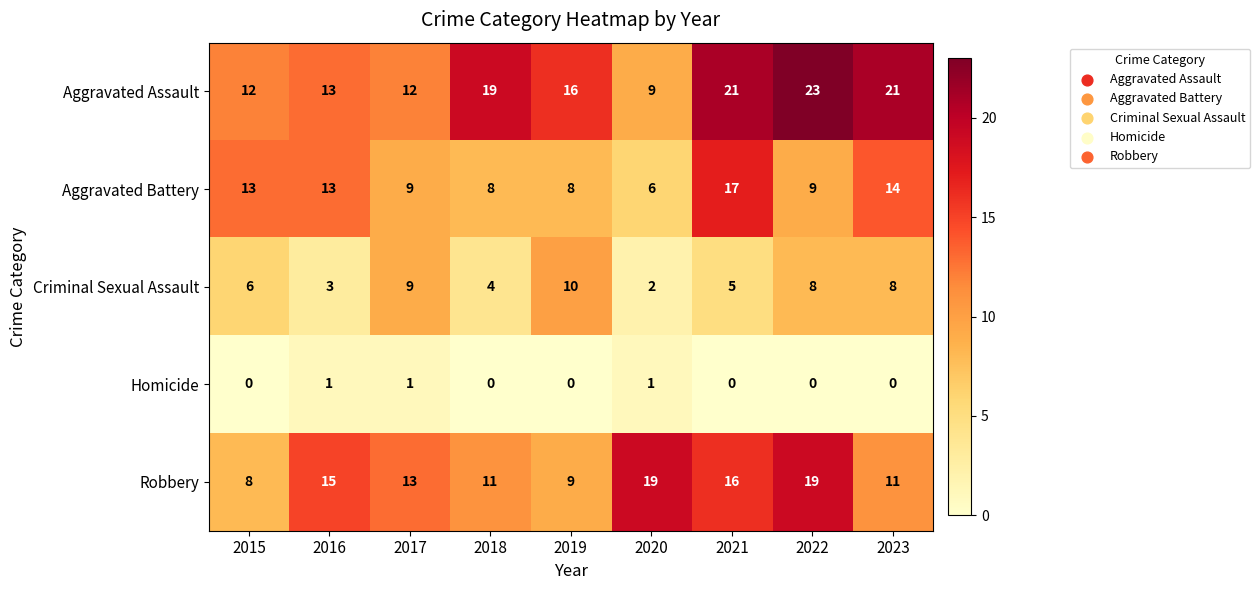

Where is Aggravated Assault nearest to the value 16?

2019